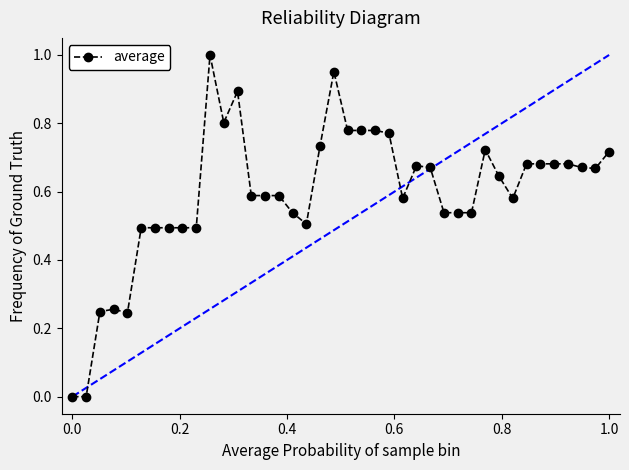

True or false: there are more than 1 points higher than both neighbors.

True